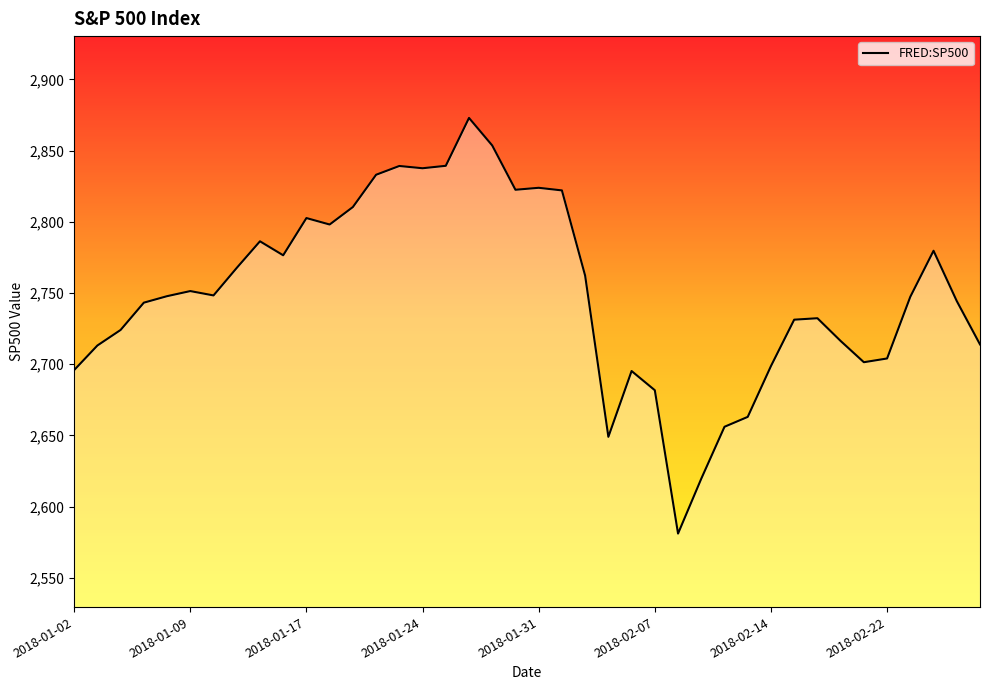

What is the difference between the maximum and minimum values?

291.9